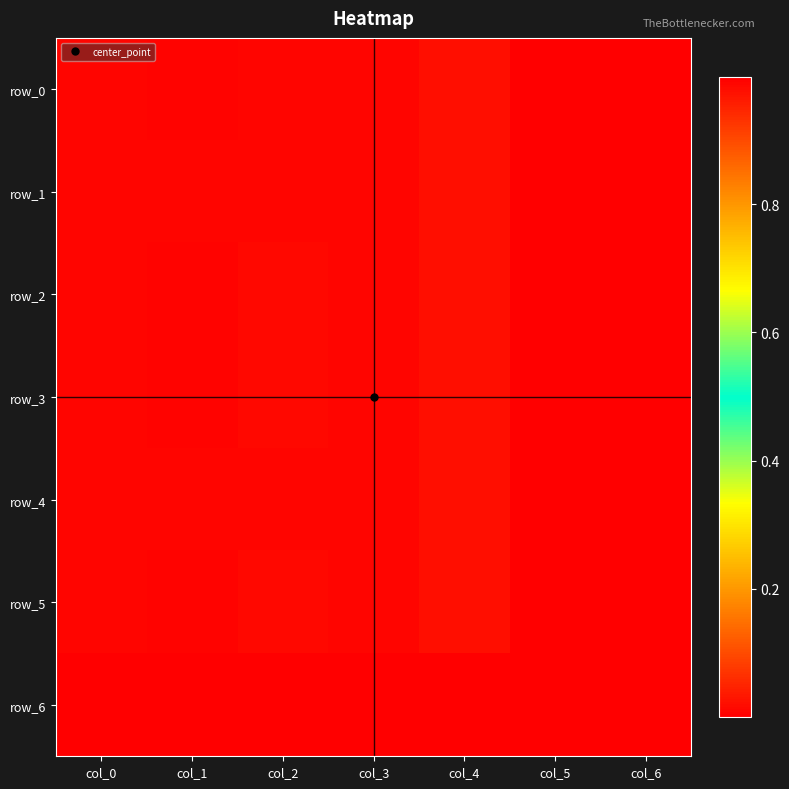

Count the row_0 values in the range 0 to 1.

7